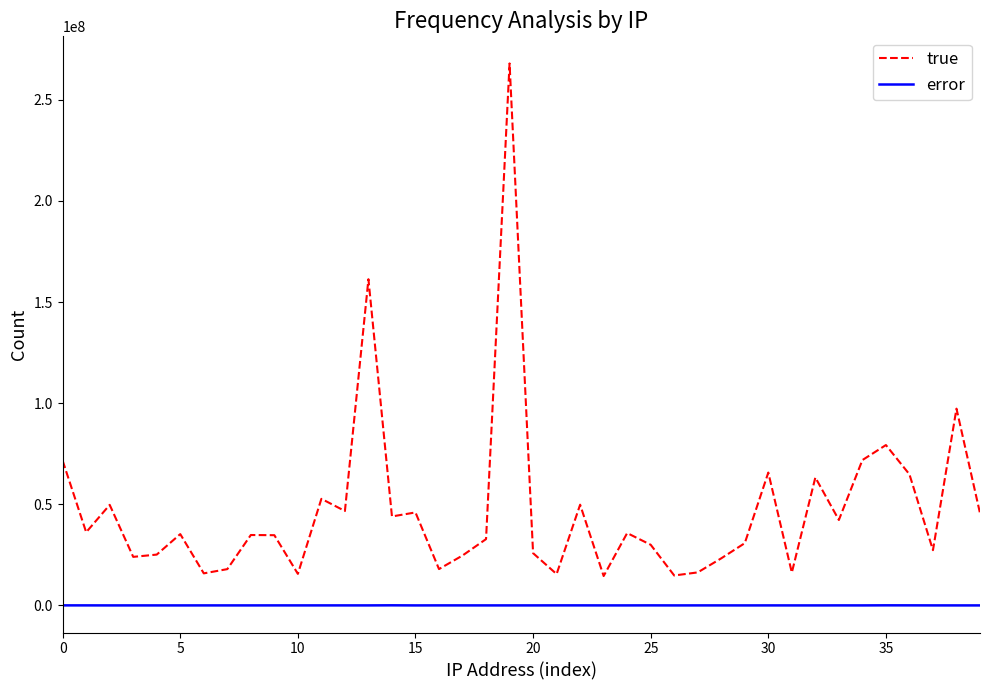

Count the number of categories in the chart.

40